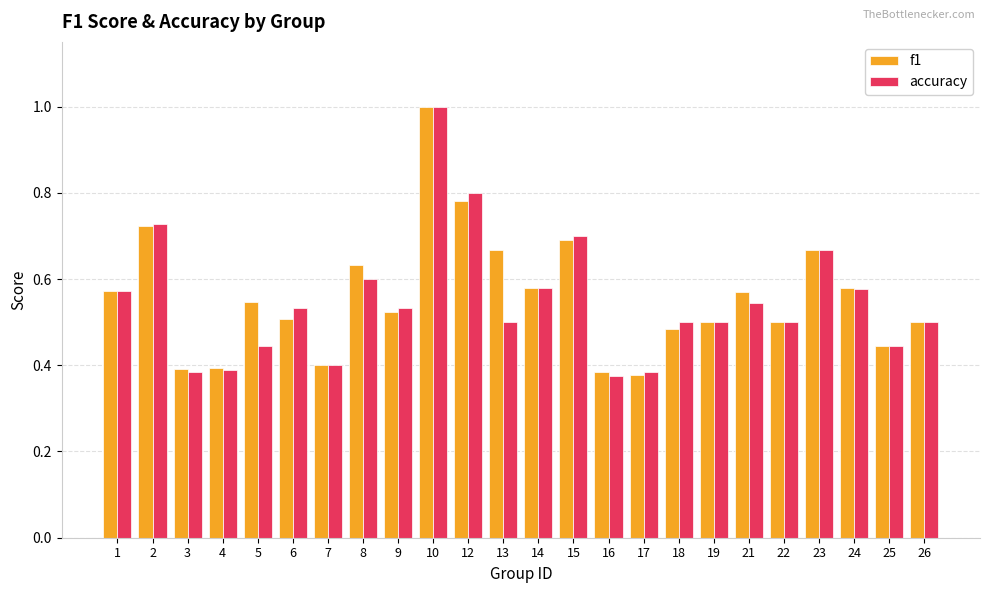

Between 7 and 21, which series saw the biggest shift?

f1